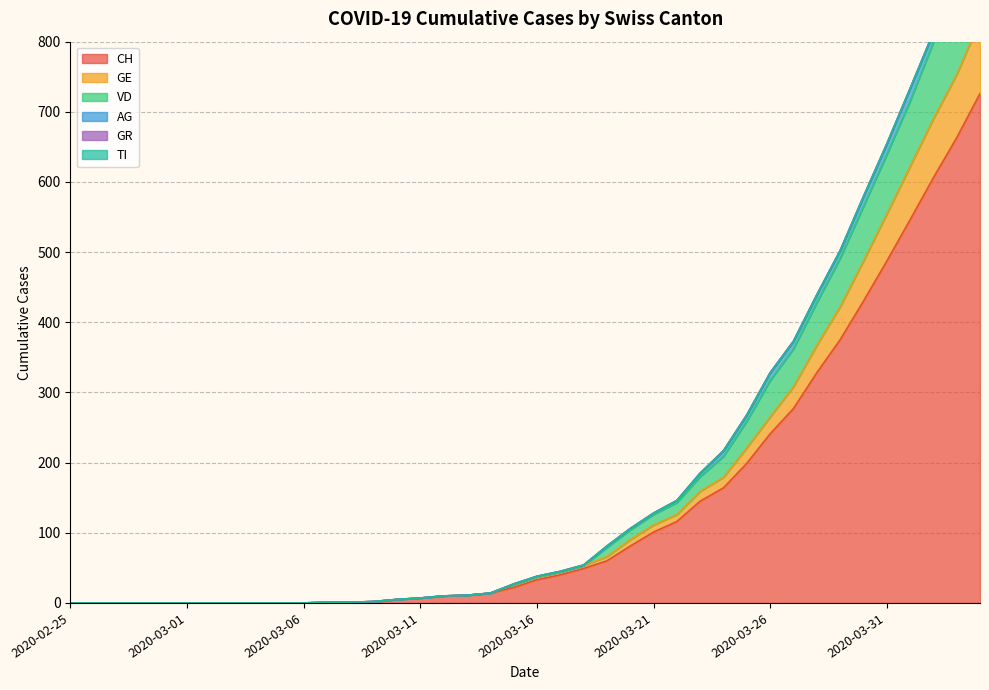

Between 2020-03-01 and 2020-04-04, which is larger?

2020-04-04